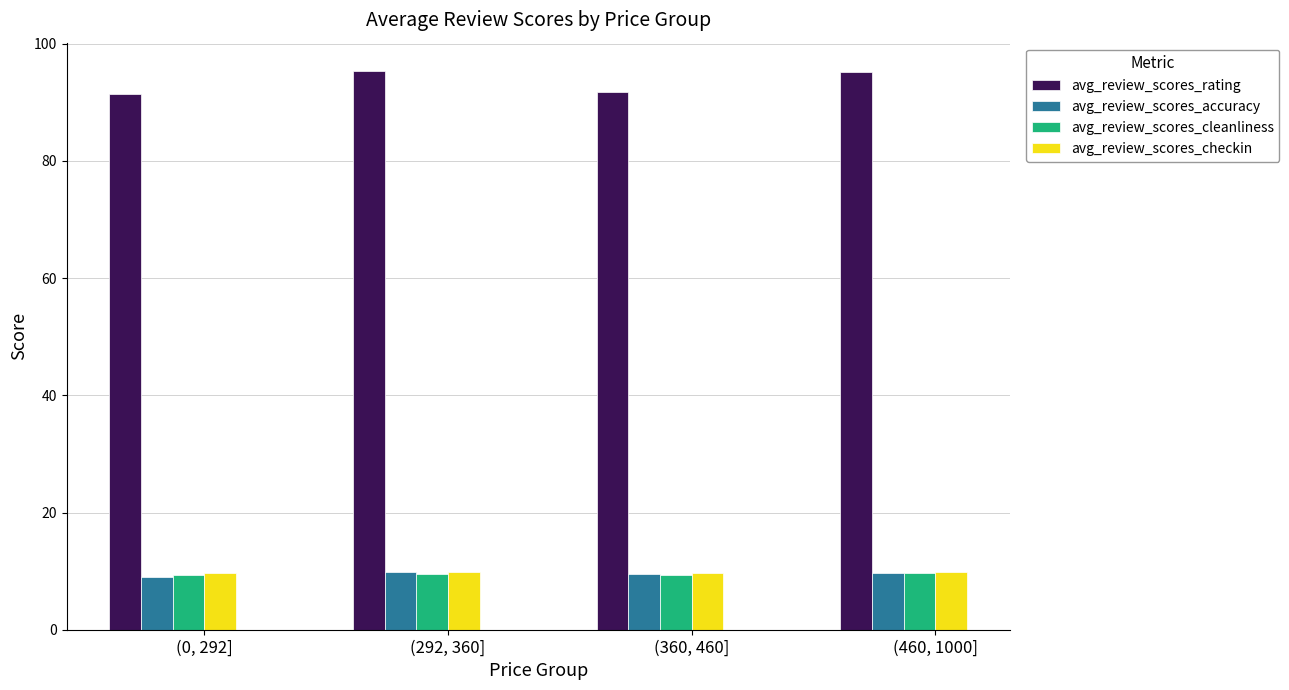

Is the value of avg_review_scores_checkin at (360, 460] greater than the value of avg_review_scores_rating at (0, 292]?

No